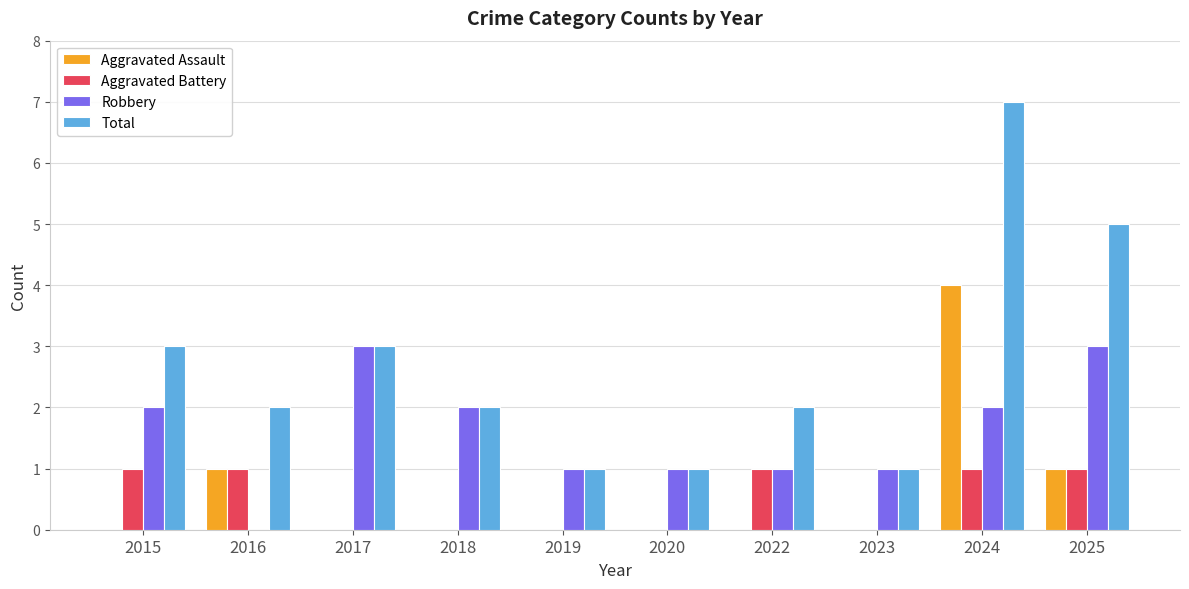

What is the total value across all series at 2025?

10